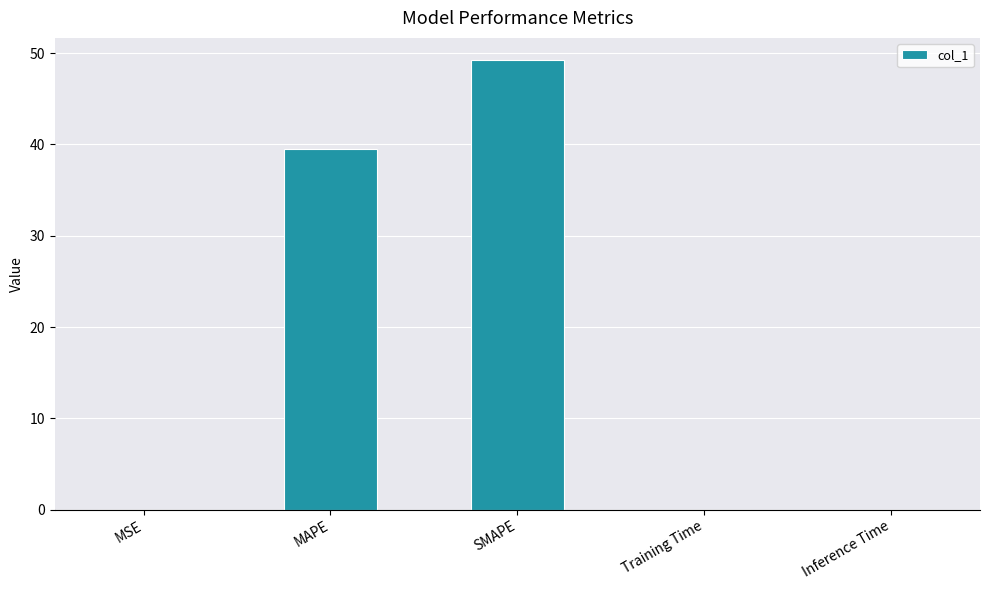

At which category does the chart reach its peak across all series?

SMAPE